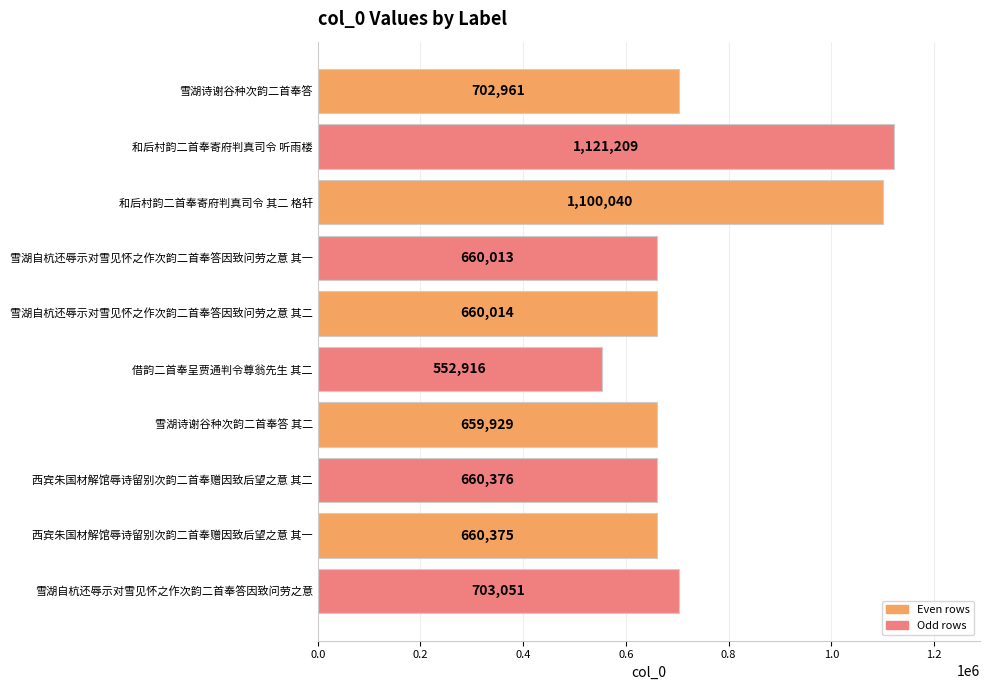

What position from the top is 和后村韵二首奉寄府判真司令 其二 格轩?

3